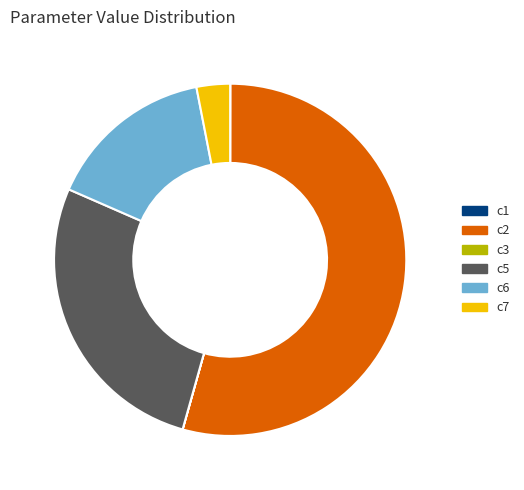

What is the majority slice?

c2